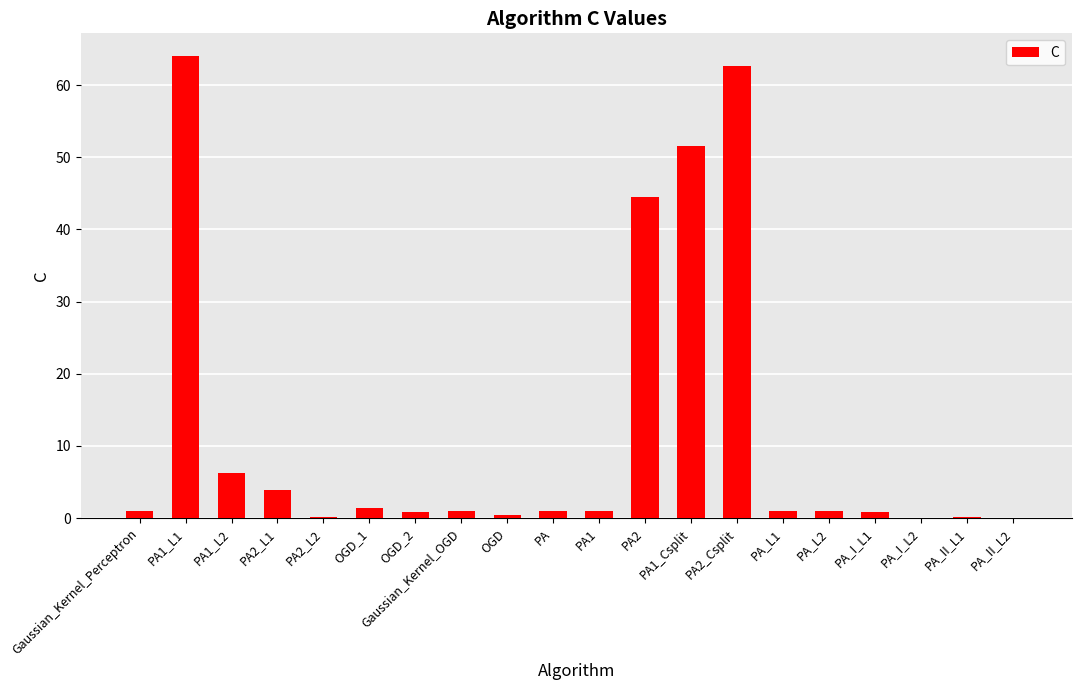

Which label corresponds to the largest value in the chart?

PA1_L1